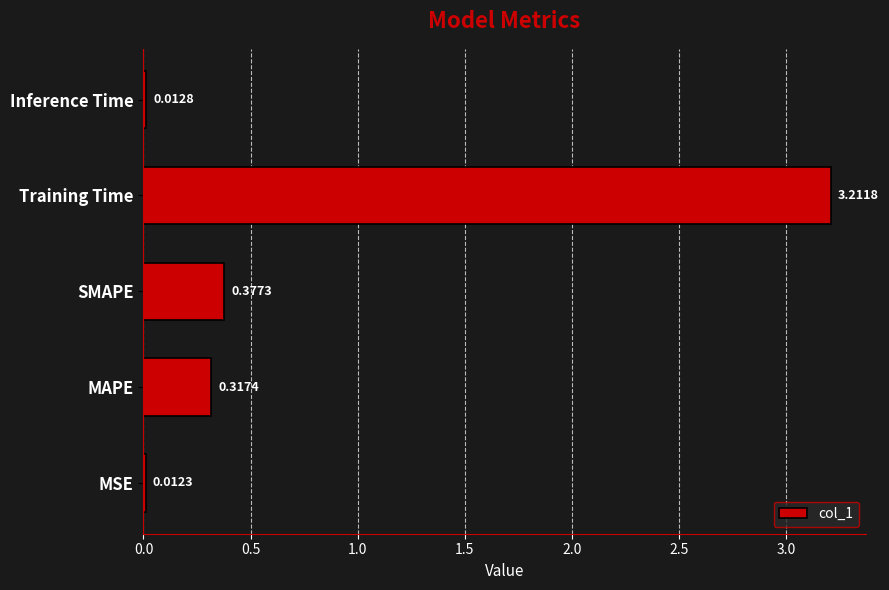

List the labels in order of value, largest first.

Training Time, SMAPE, MAPE, Inference Time, MSE